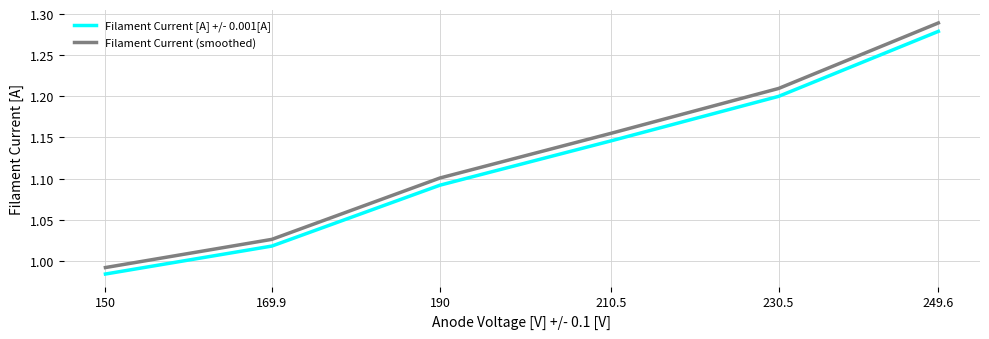

At which category does the chart reach its minimum across all series?

150